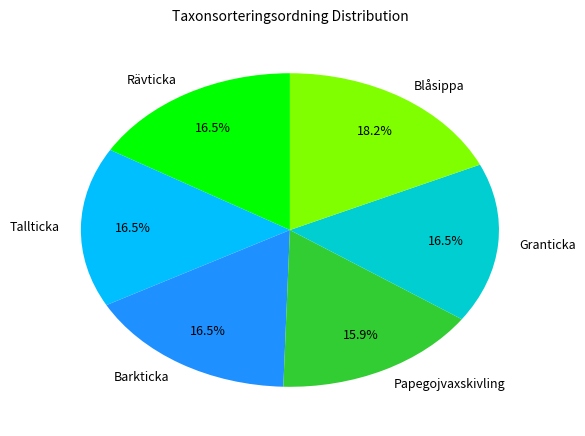

What is the total percentage of Barkticka and Granticka?

33.0%